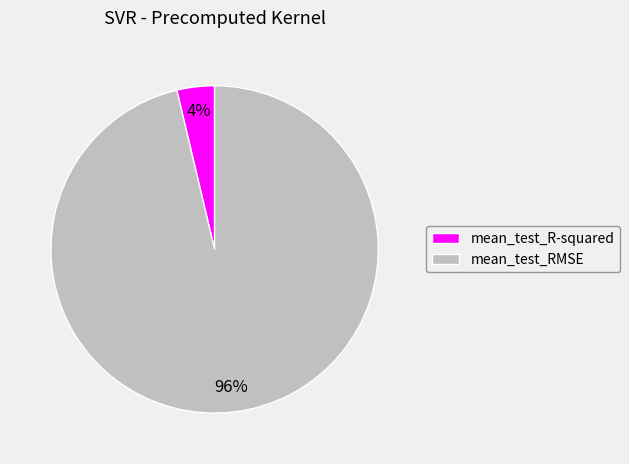

What percentage is the mean_test_RMSE slice, to the nearest percent?

96%